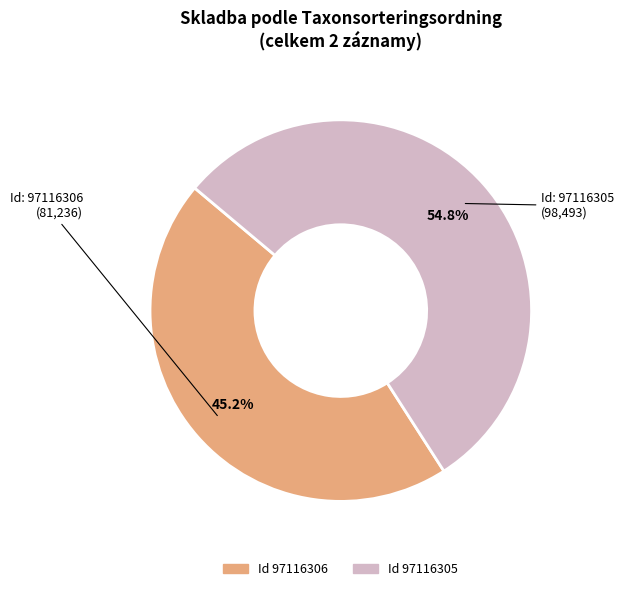

Is there any slice that represents more than half of the pie?

Yes